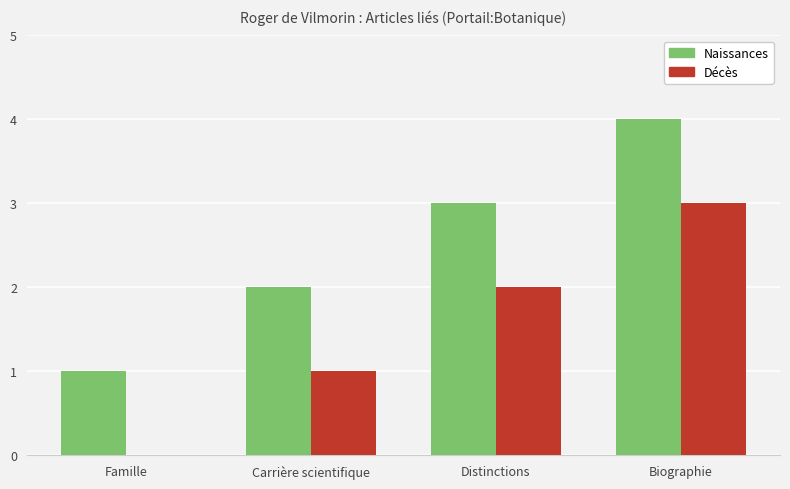

Reading left to right, transcribe all the data shown in this chart.

Naissances: Famille=1	Carrière scientifique=2	Distinctions=3	Biographie=4
Décès: Famille=0	Carrière scientifique=1	Distinctions=2	Biographie=3